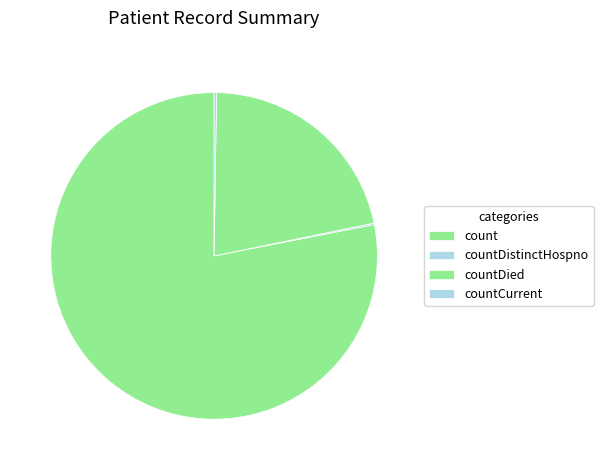

Is it true that countCurrent is 0% of the pie?

True